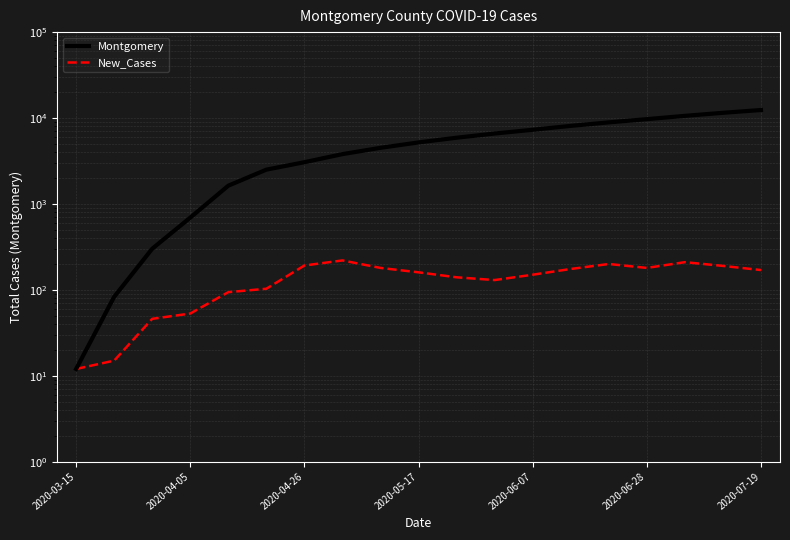

True or false: Montgomery and New_Cases cross at least once.

False